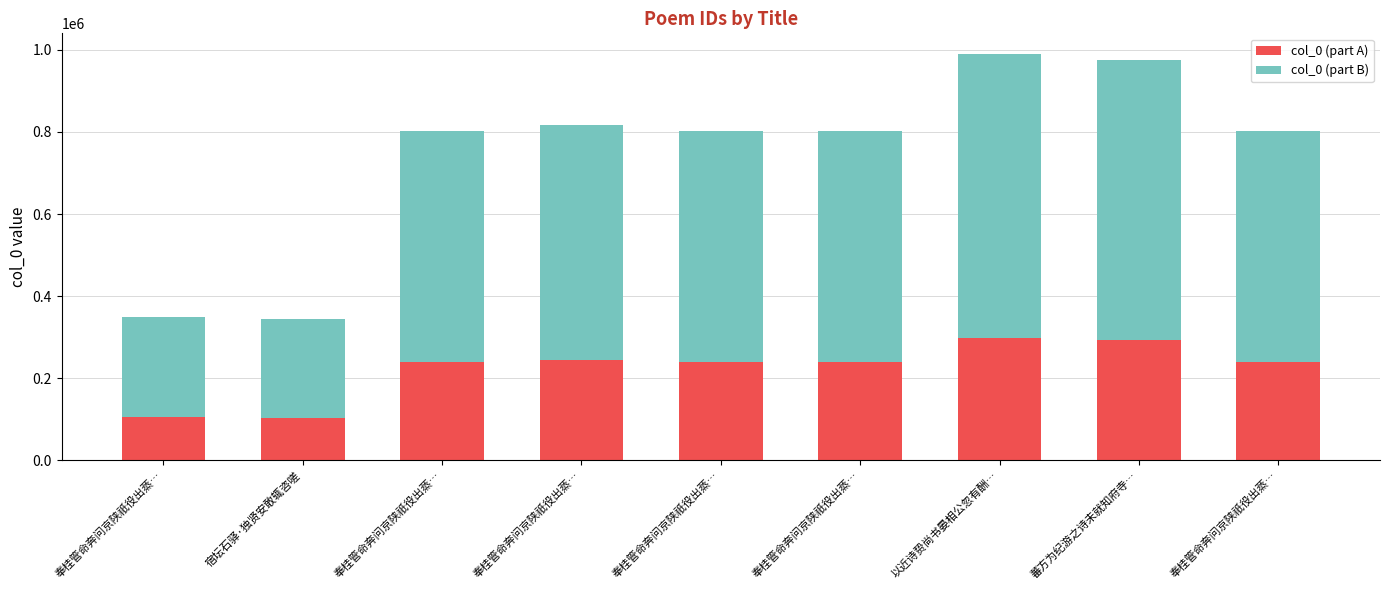

What is the sum of all col_0 (part A) values?

2005282